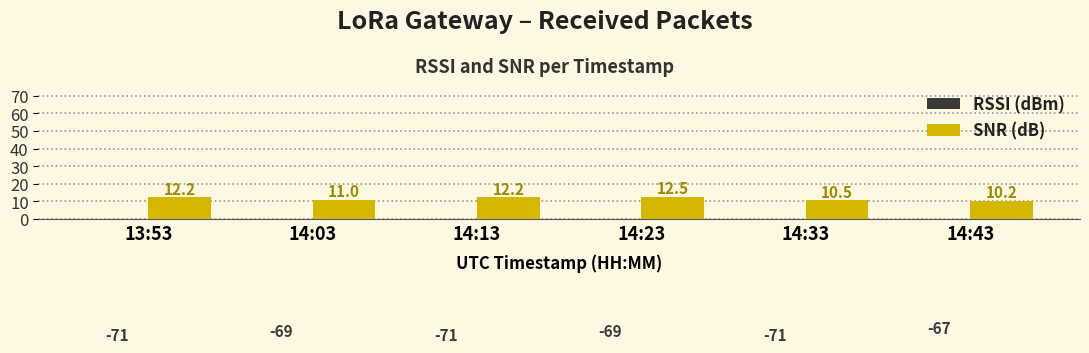

Reading left to right, transcribe all the data shown in this chart.

RSSI (dBm): 13:53=-71.0	14:03=-69.0	14:13=-71.0	14:23=-69.0	14:33=-71.0	14:43=-67.0
SNR (dB): 13:53=12.2	14:03=11.0	14:13=12.2	14:23=12.5	14:33=10.5	14:43=10.2